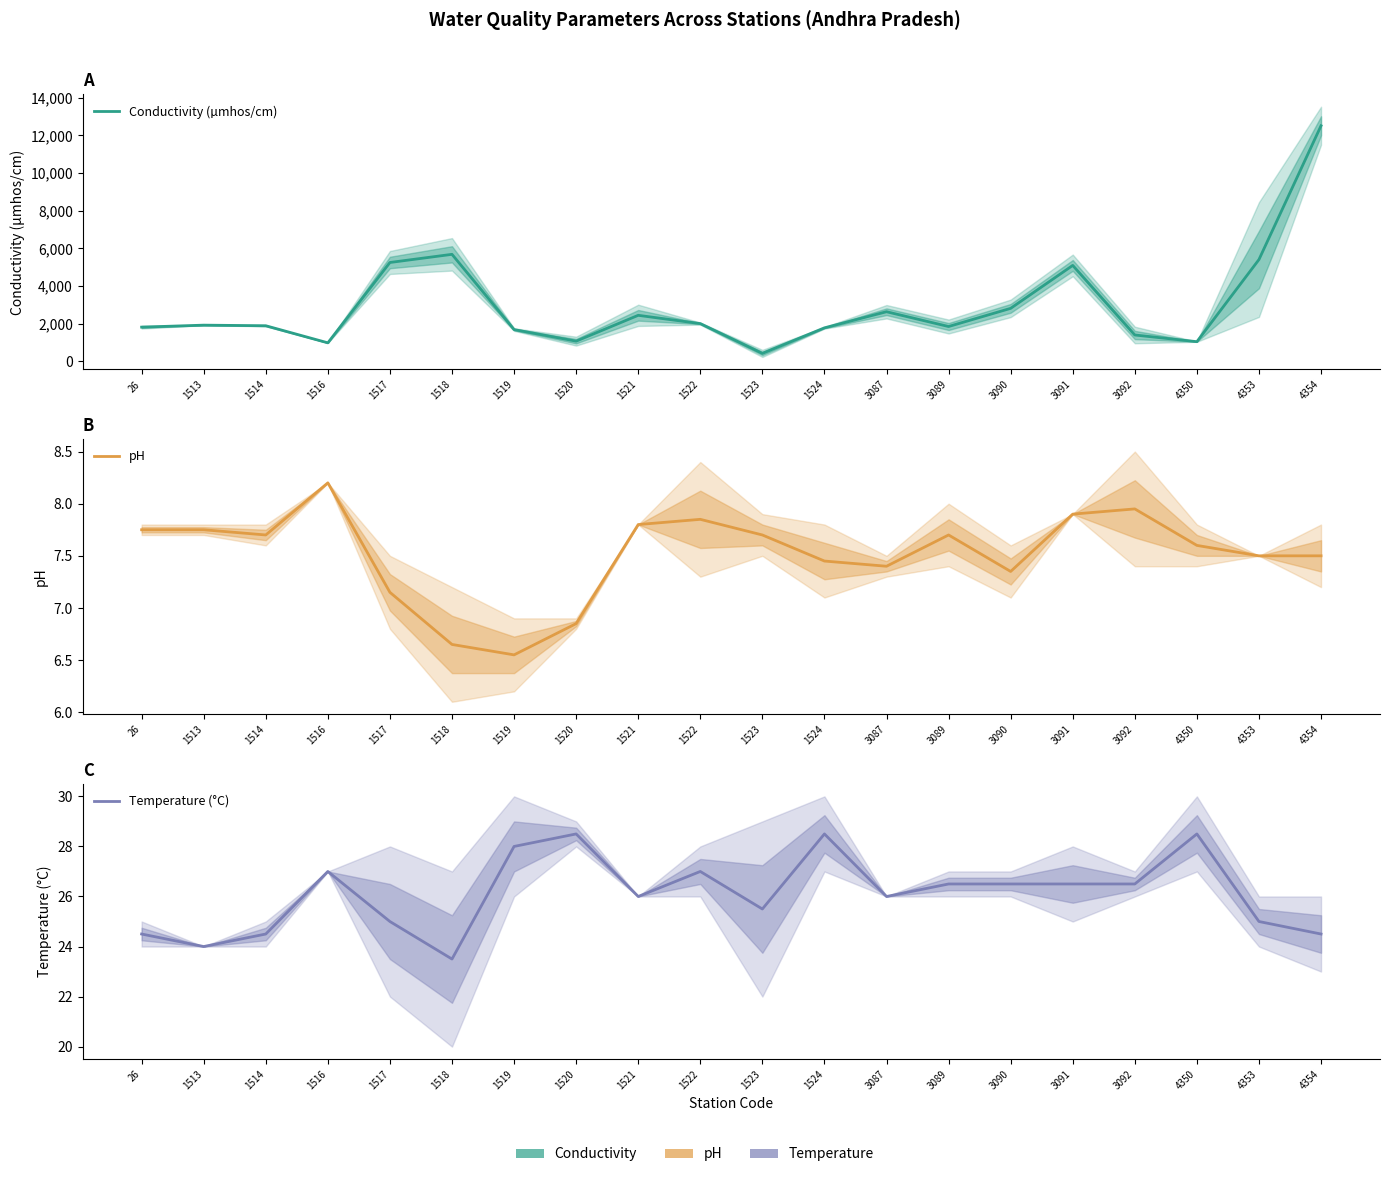

Where is Temperature (°C) nearest to the value 26?

1521